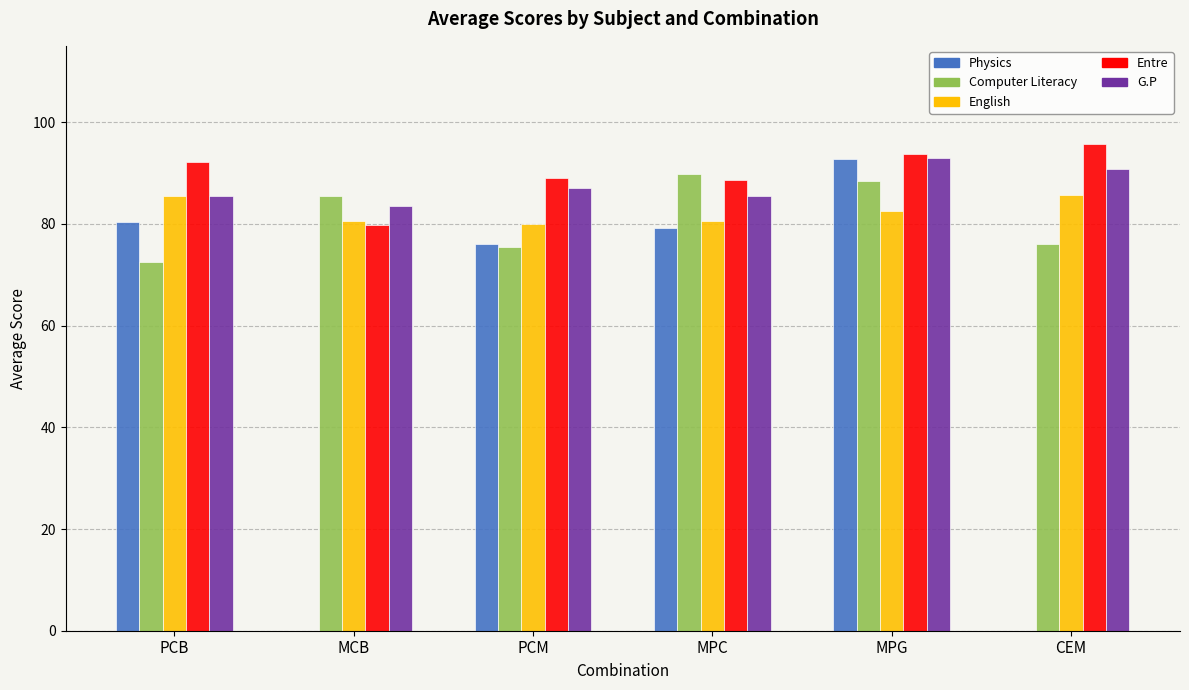

Which series has the largest range (max minus min)?

Physics